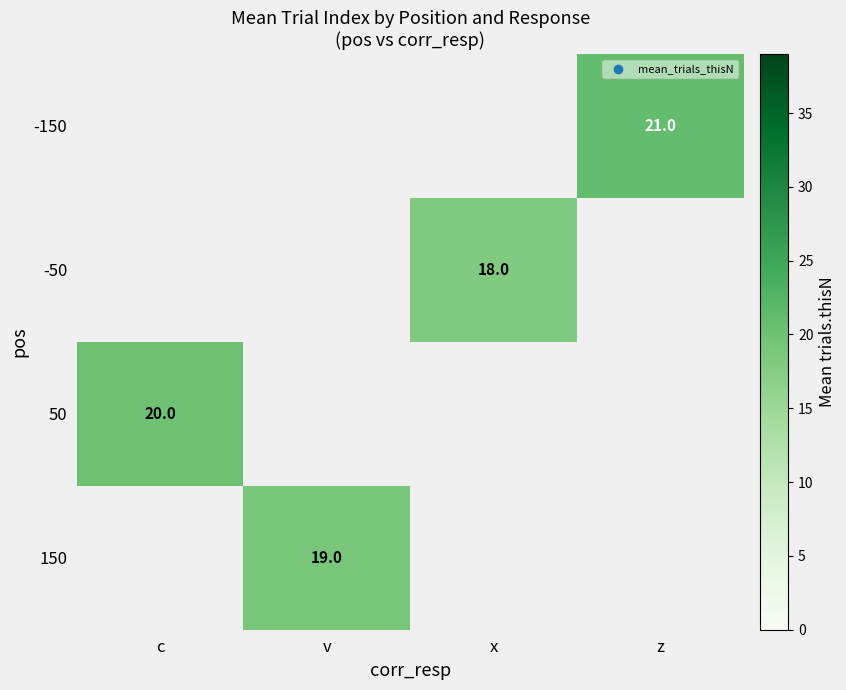

How many distinct data groups are displayed?

4